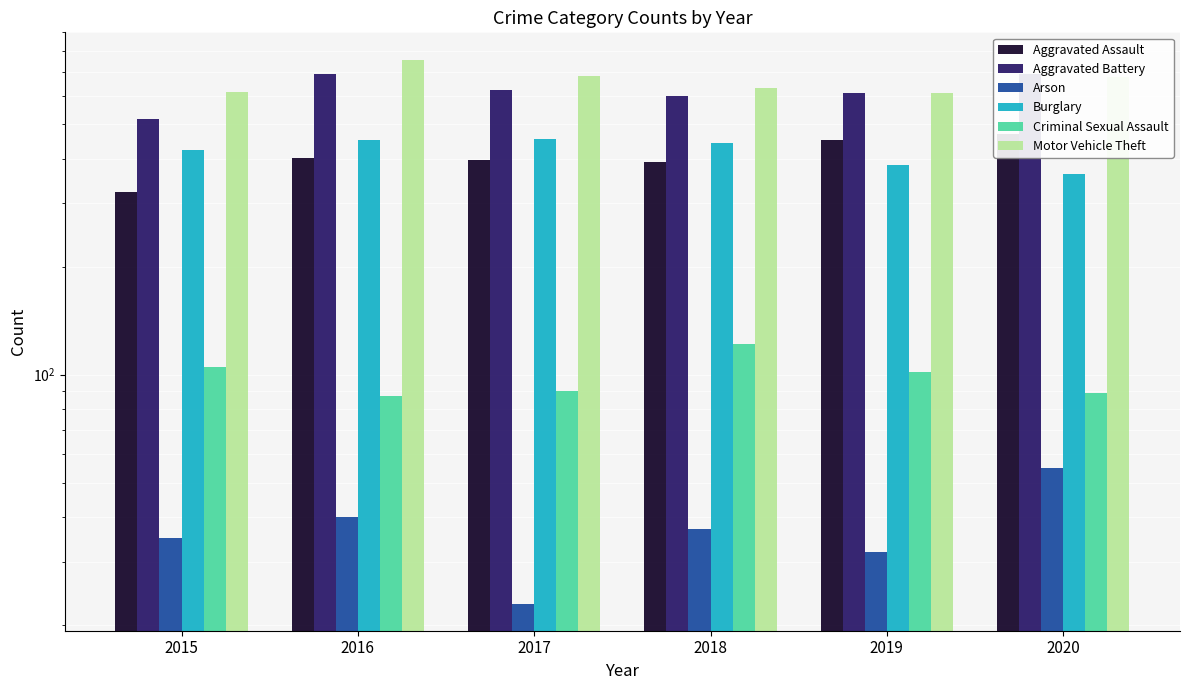

What is the value of the Arson bar at the 4th from the left?

37